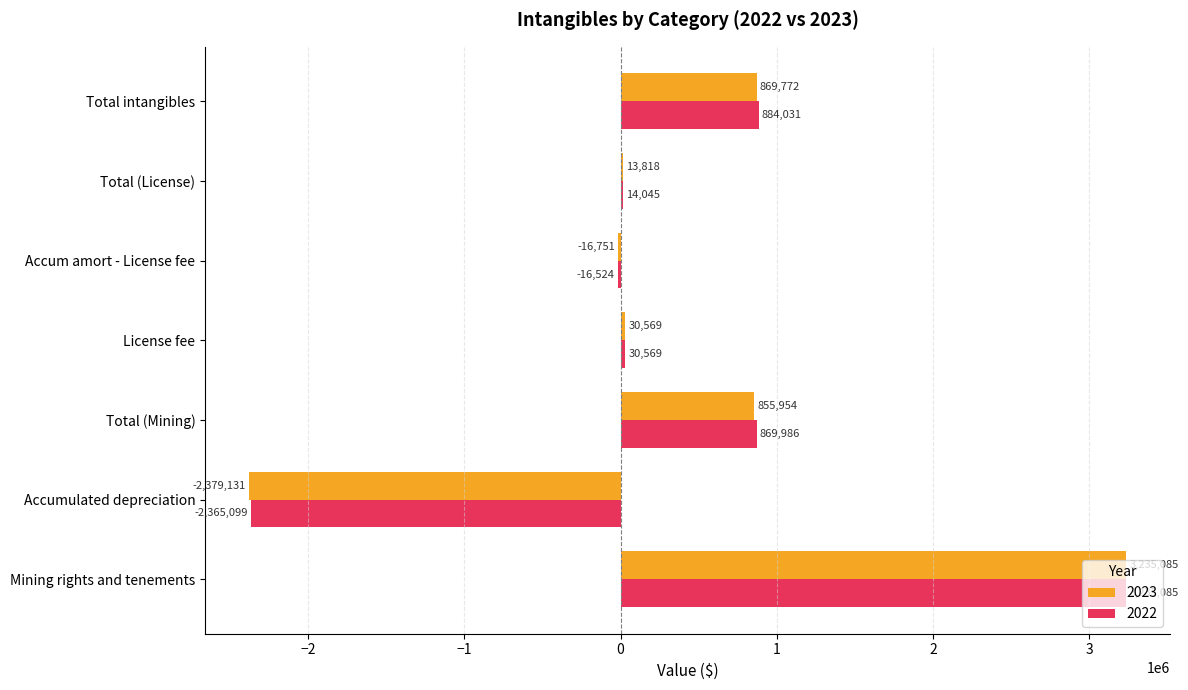

Which series has the widest spread of values?

2023